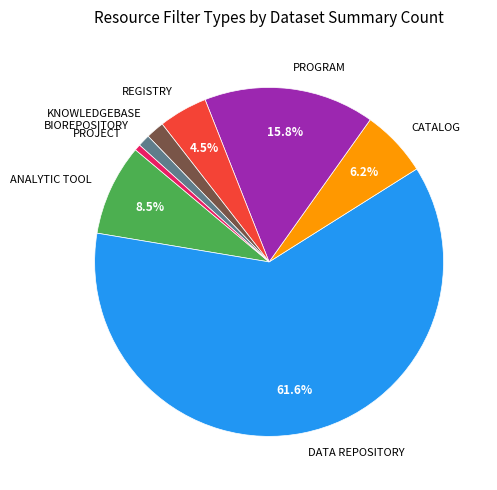

What percentage is NOT represented by DATA REPOSITORY?

38.4%